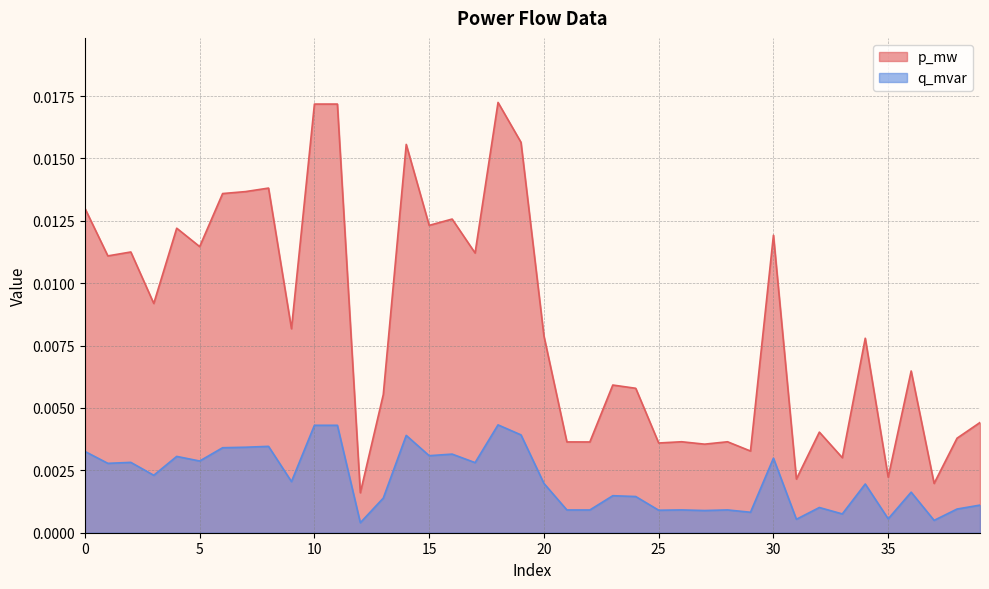

True or false: p_mw and q_mvar intersect in this chart.

False